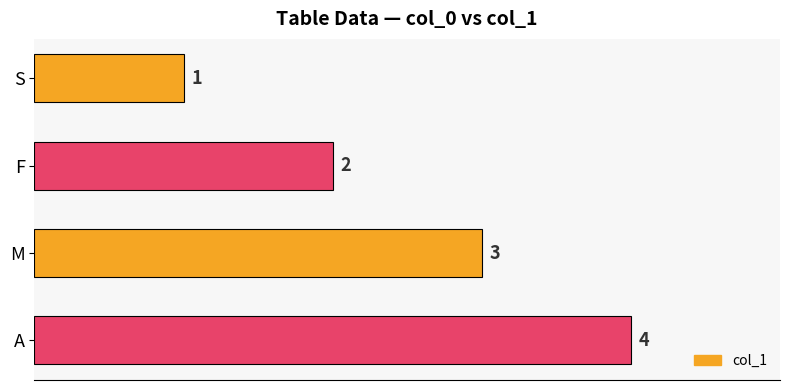

List the labels in order of value, largest first.

A, M, F, S